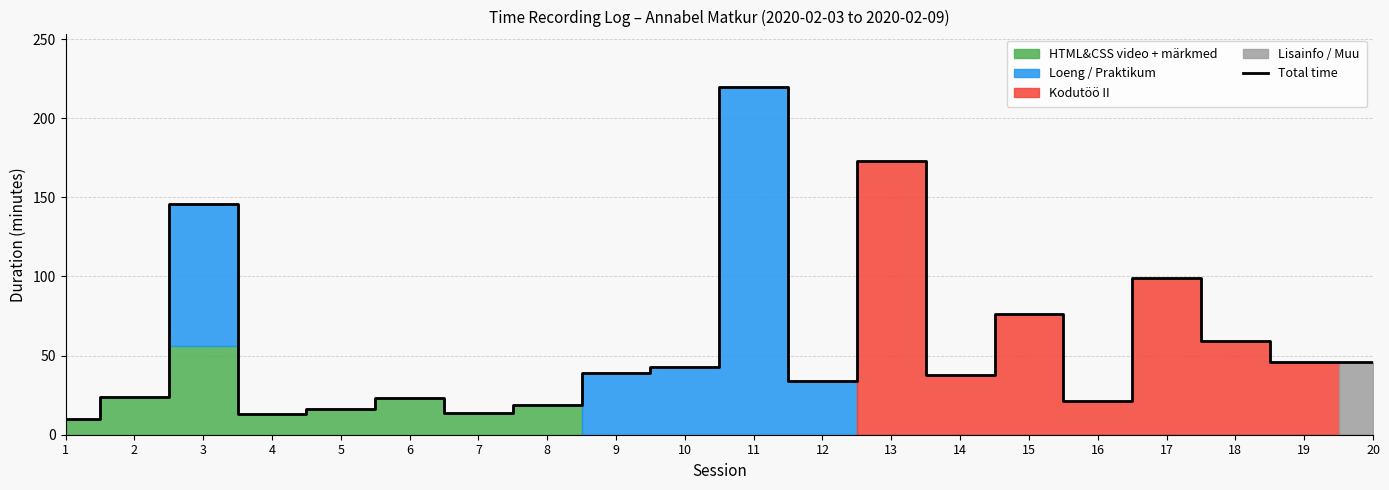

Rank the categories by value from highest to lowest.

11, 13, 3, 17, 15, 18, 19, 20, 10, 9, 14, 12, 2, 6, 16, 8, 5, 7, 4, 1